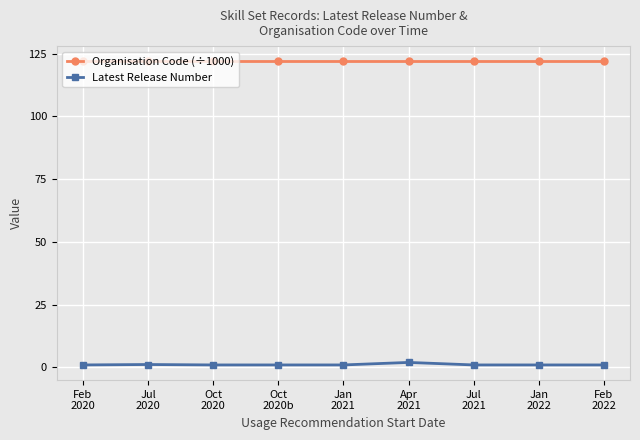

True or false: Organisation Code (÷1000) and Latest Release Number intersect in this chart.

False